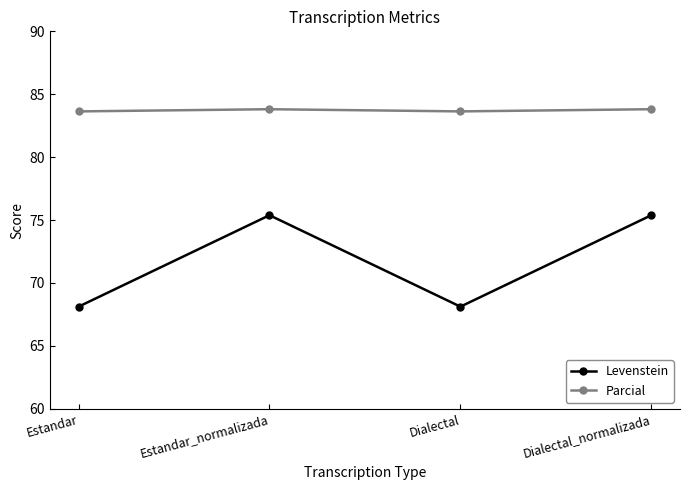

What is the value of the Levenstein point at the 3rd from the left?

68.1